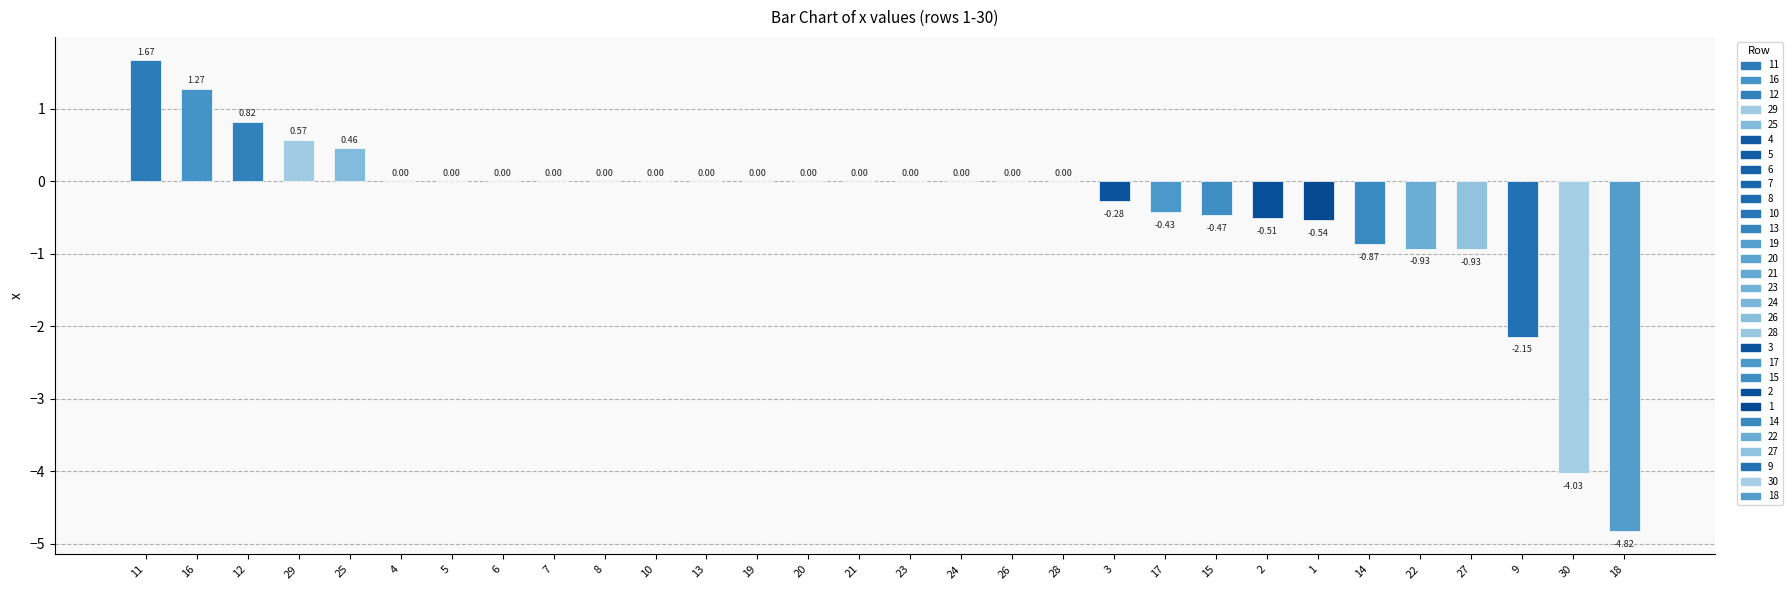

How many values exceed 0?

5